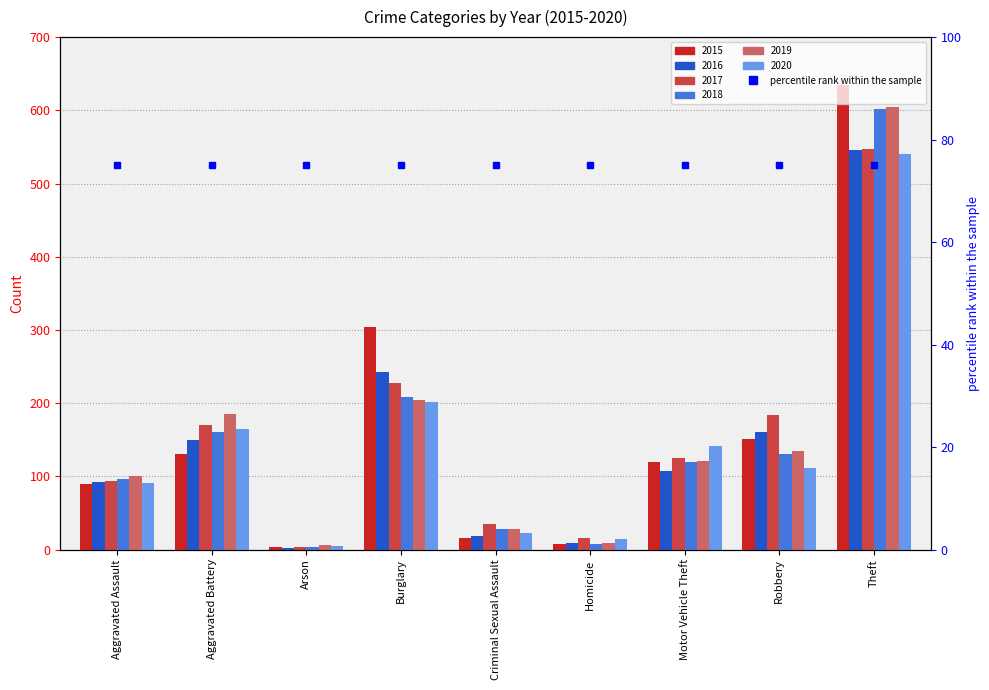

Is the value of 2020 at Robbery greater than the value of 2018 at Theft?

No